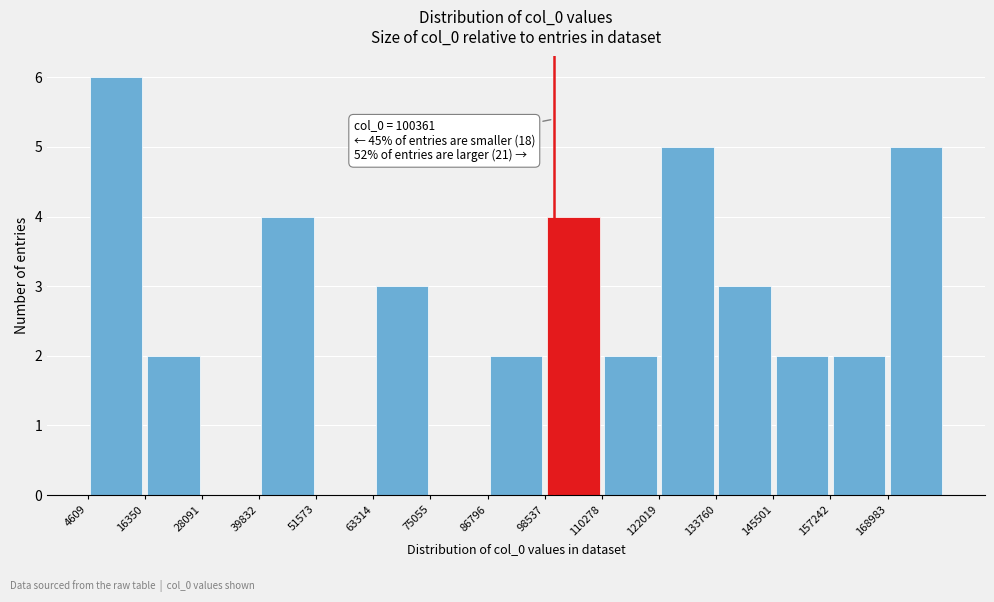

Which range on the x-axis has the tallest bar?

4000 to 16000